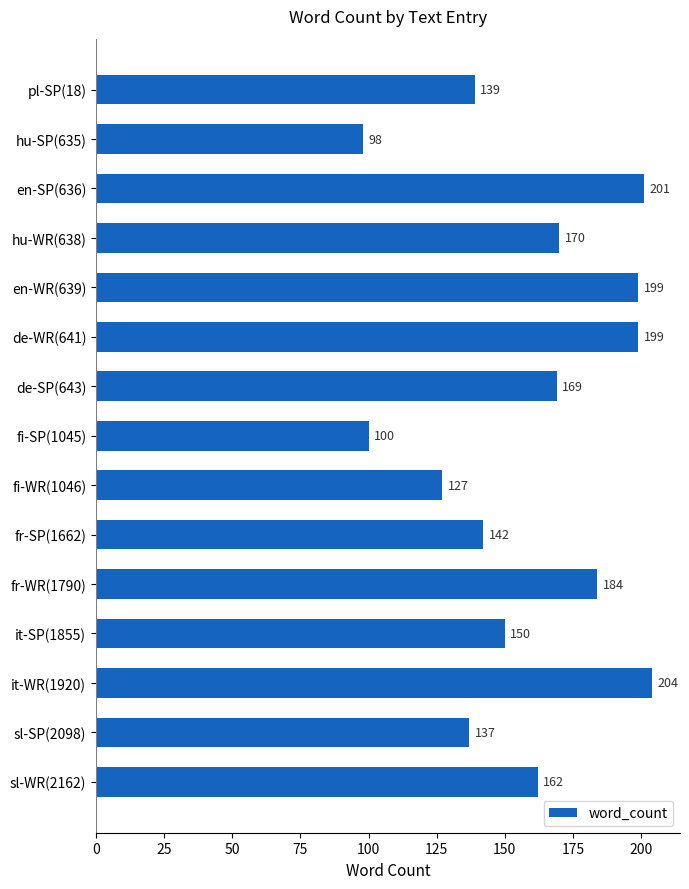

Which category has the highest value across all series?

it-WR(1920)